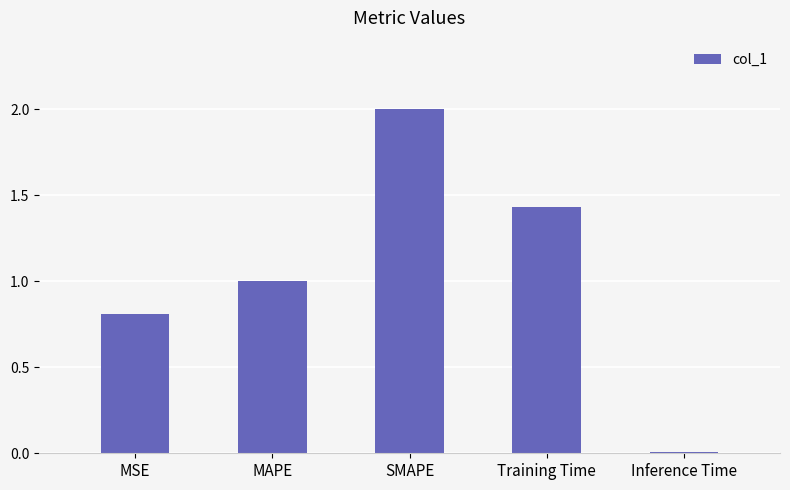

What is the change in value from SMAPE to Training Time?

-0.6